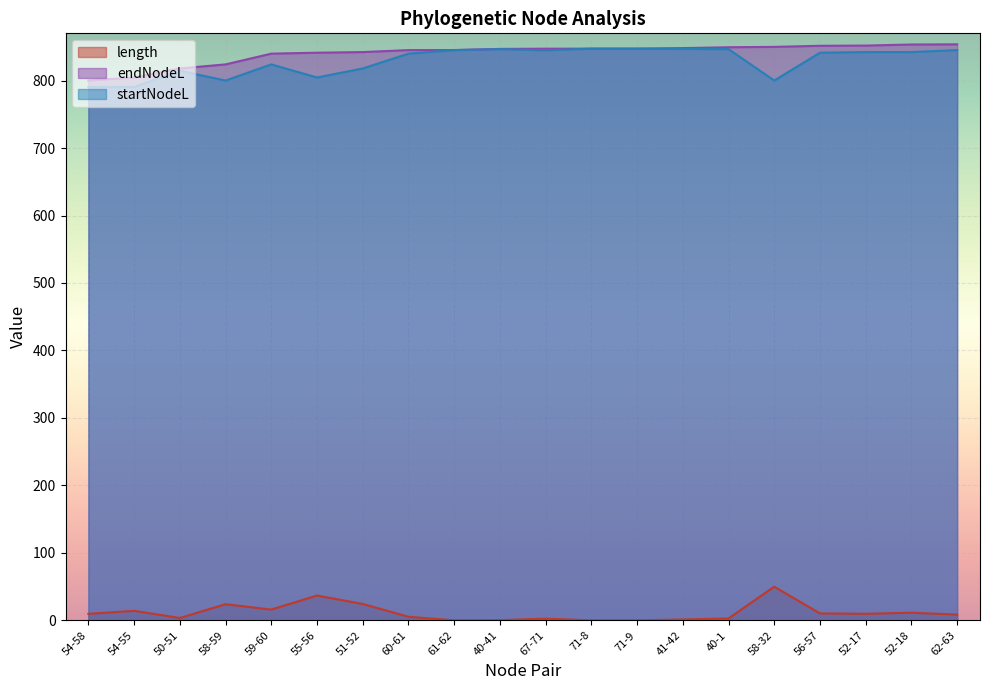

Reading left to right, list all the values displayed in this chart.

length: 54-58=9.6	54-55=14.0	50-51=3.5	58-59=23.9	59-60=15.9	55-56=36.7	51-52=24.3	60-61=5.3	61-62=0.1	40-41=0.3	67-71=2.4	71-8=0.0	71-9=0.0	41-42=1.2	40-1=2.8	58-32=49.8	56-57=10.3	52-17=9.7	52-18=11.2	62-63=8.5
endNodeL: 54-58=800.1	54-55=804.6	50-51=818.0	58-59=824.0	59-60=839.9	55-56=841.3	51-52=842.2	60-61=845.2	61-62=845.2	40-41=846.9	67-71=847.3	71-8=847.3	71-9=847.3	41-42=848.1	40-1=849.4	58-32=849.9	56-57=851.6	52-17=851.9	52-18=853.5	62-63=853.7
startNodeL: 54-58=790.5	54-55=790.5	50-51=814.5	58-59=800.1	59-60=824.0	55-56=804.6	51-52=818.0	60-61=839.9	61-62=845.2	40-41=846.6	67-71=844.9	71-8=847.3	71-9=847.3	41-42=846.9	40-1=846.6	58-32=800.1	56-57=841.3	52-17=842.2	52-18=842.2	62-63=845.2